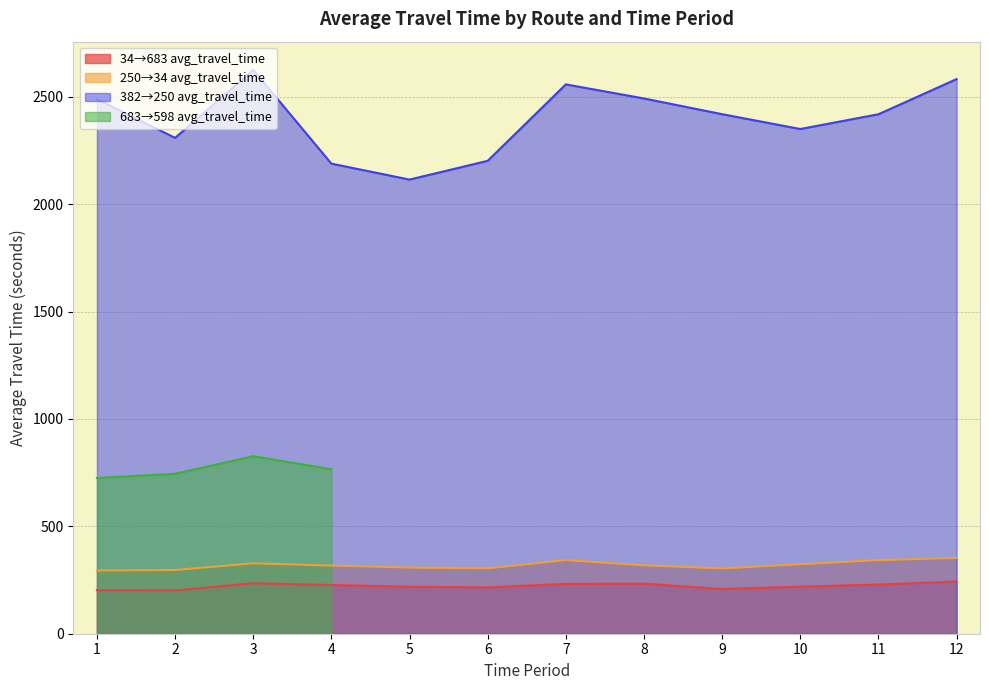

At which category does the chart reach its peak across all series?

3